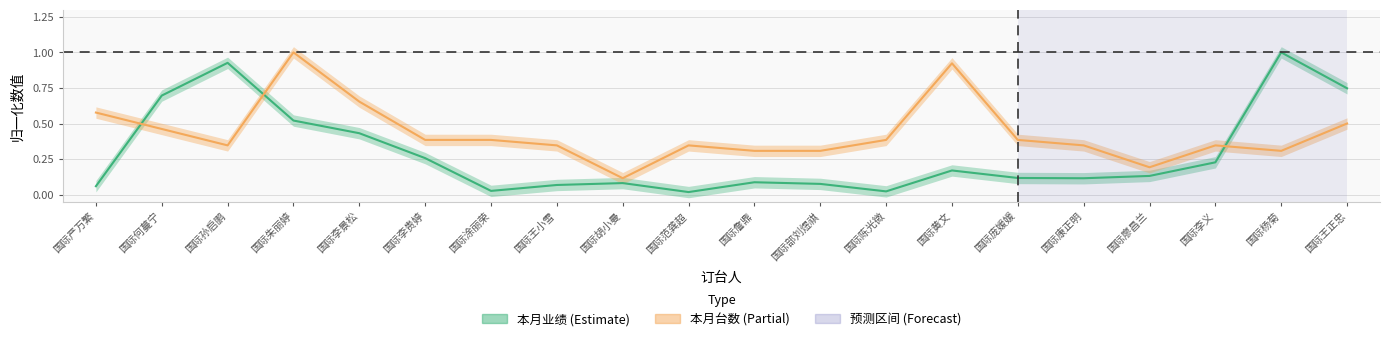

List the series in order of their overall mean, lowest first.

本月业绩, 本月台数